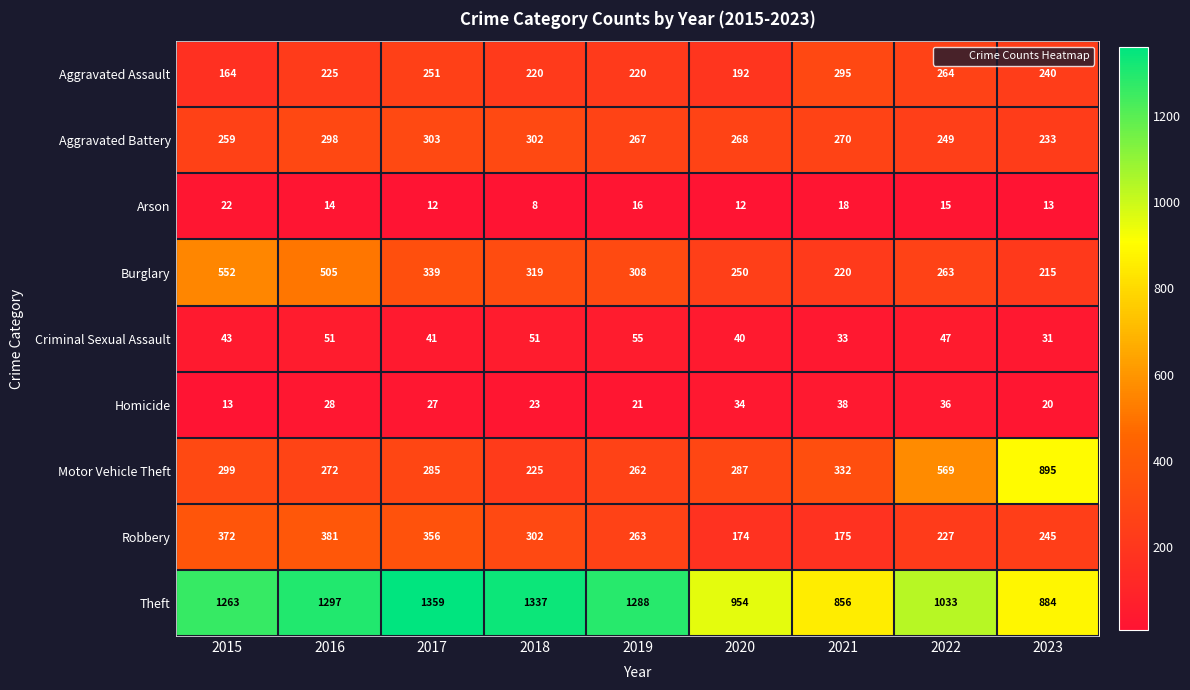

Rank the series by their maximum value, from highest to lowest.

Theft, Motor Vehicle Theft, Burglary, Robbery, Aggravated Battery, Aggravated Assault, Criminal Sexual Assault, Homicide, Arson